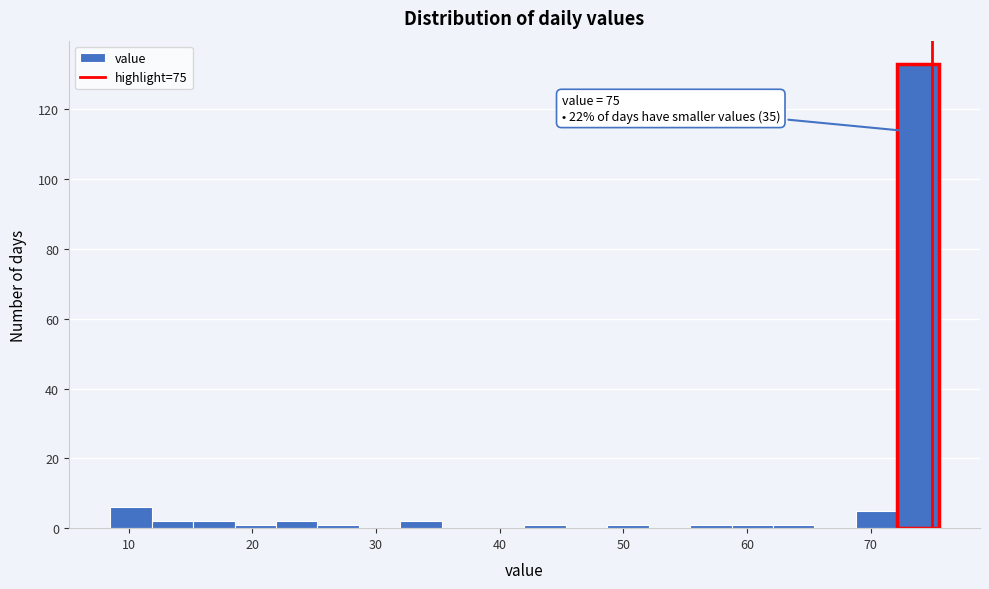

Around what value on the x-axis is the tallest bar? Give the approximate position of its centre, as read against the axis.

74